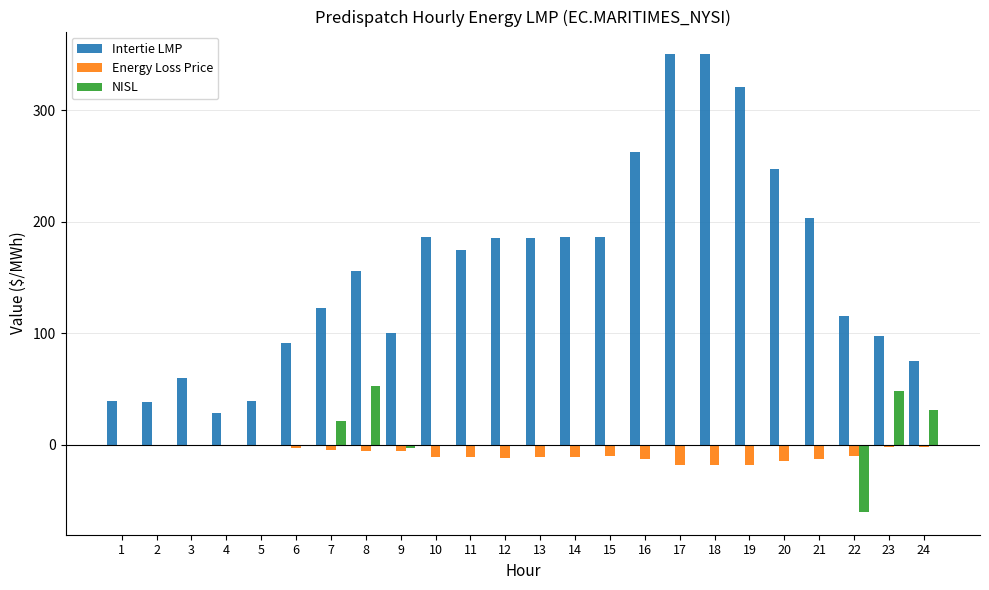

What is the greatest value displayed?

350.0